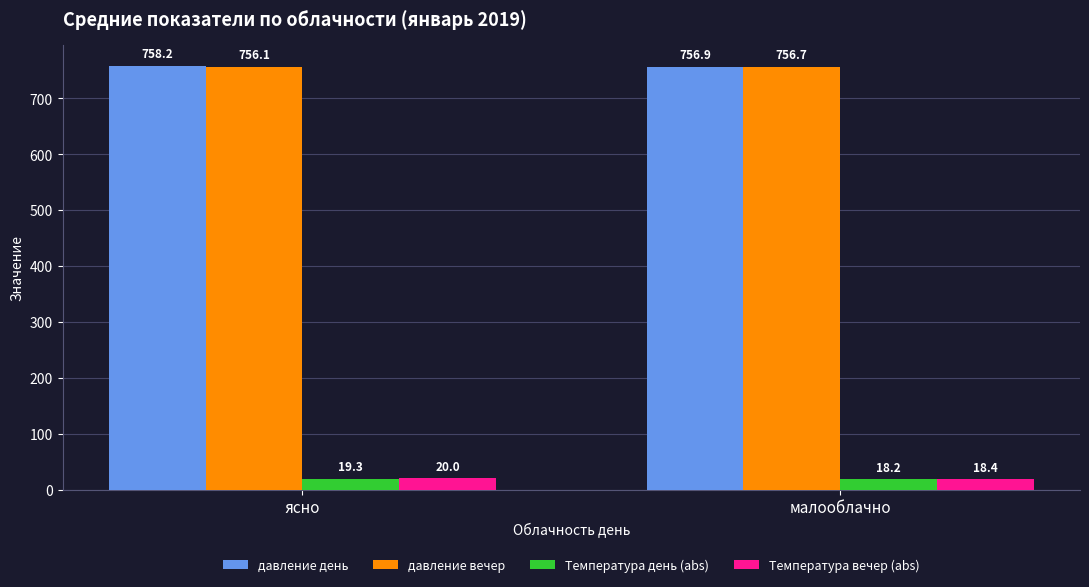

What is the label of the 1st bar from the right?

малооблачно